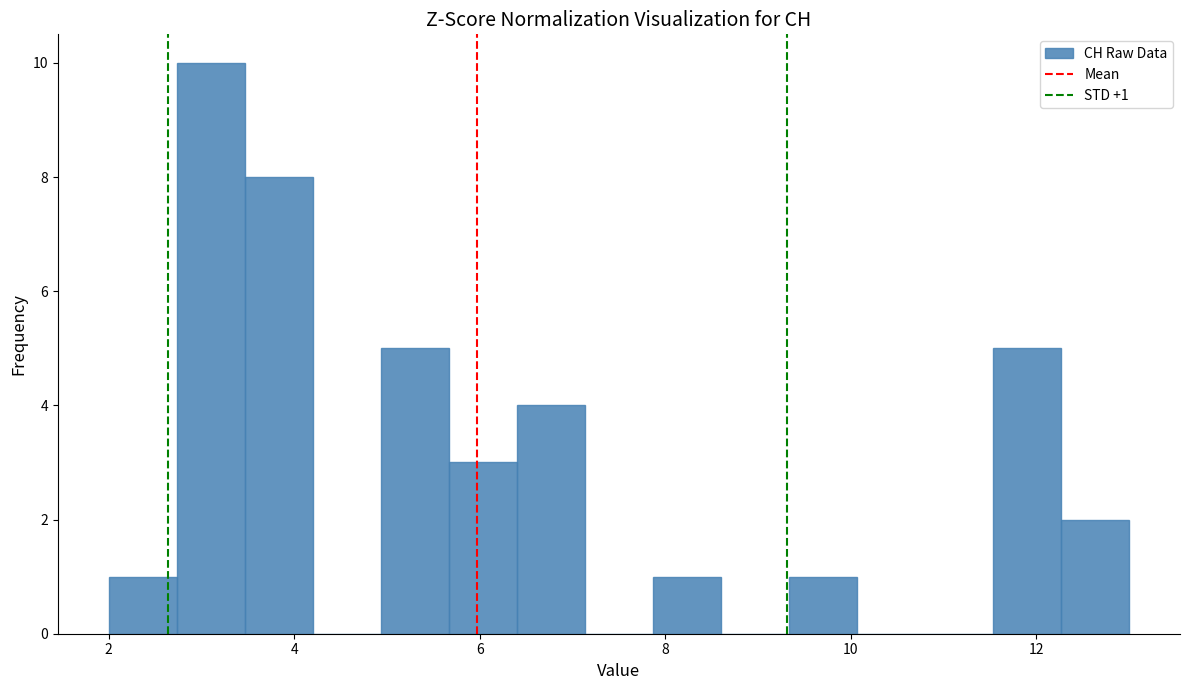

Read against the x-axis, roughly where is the centre of the tallest bar?

3.2